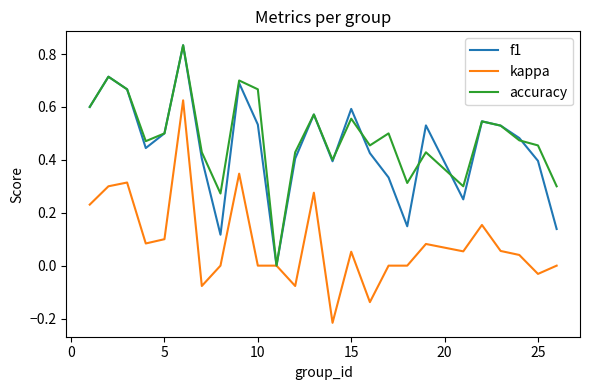

True or false: f1 and kappa intersect in this chart.

False